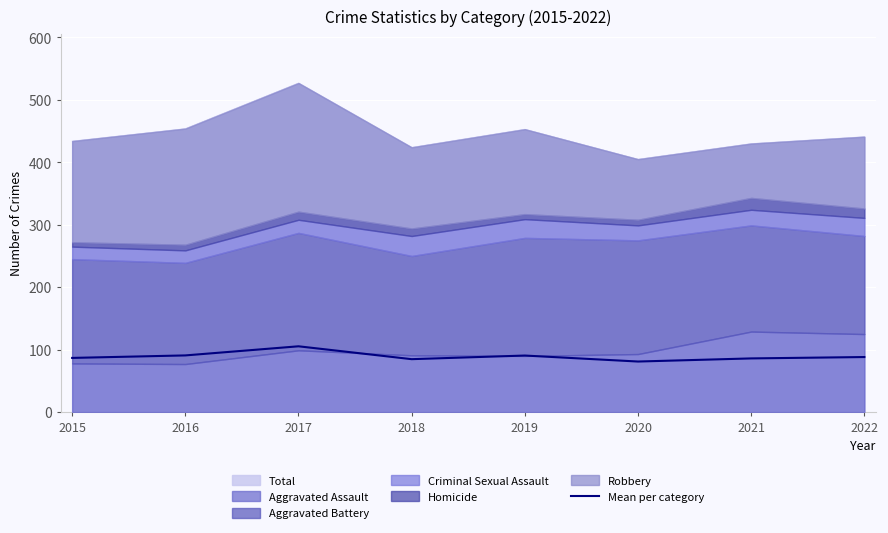

What is the sum of the values at 2015 and 2021?

172.8